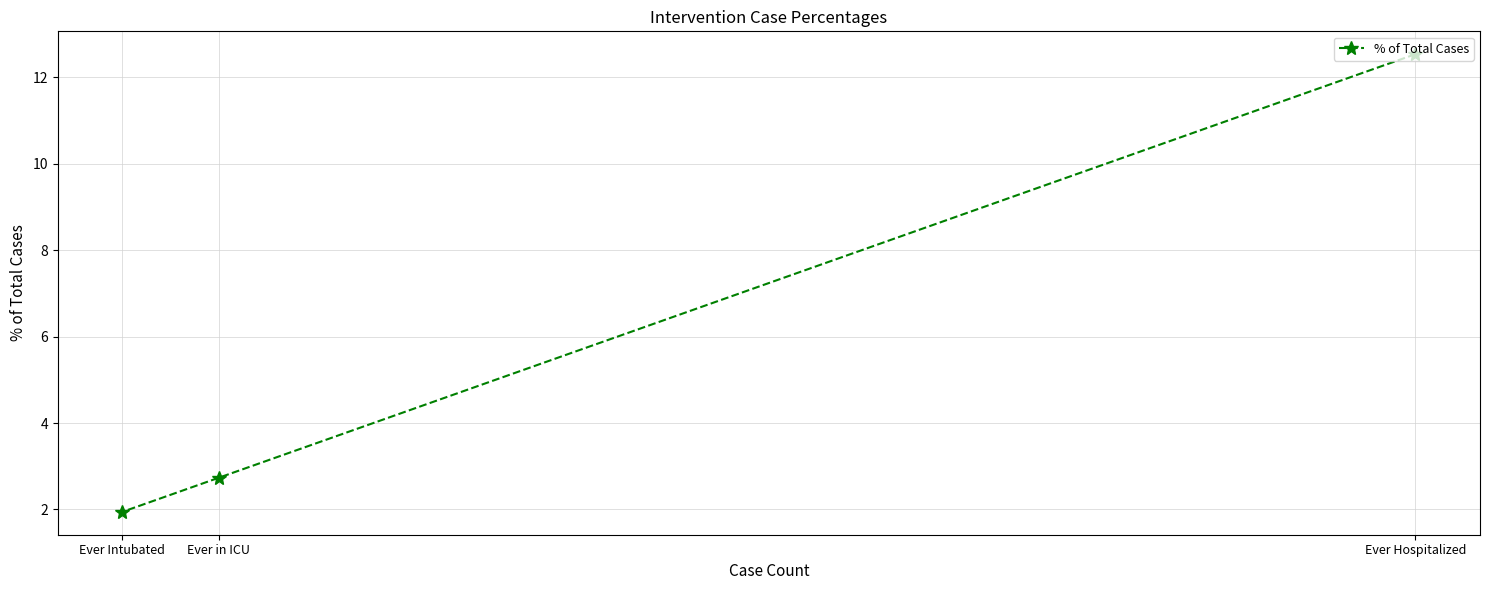

List the labels in order of value, largest first.

Ever Hospitalized, Ever in ICU, Ever Intubated